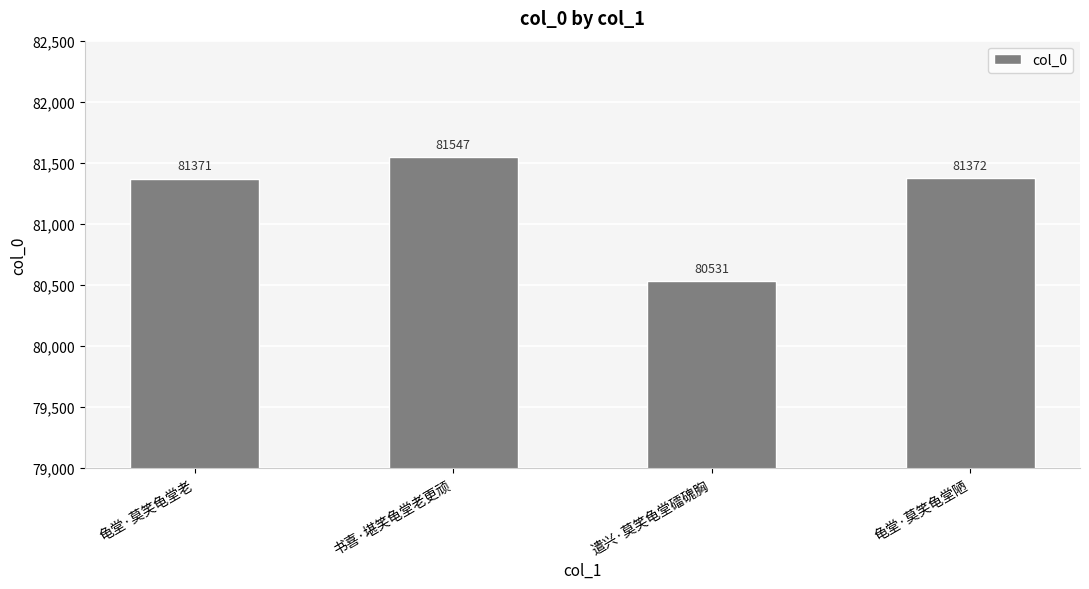

The chart shows a value of 81372 at 龟堂·莫笑龟堂陋. True or false?

True